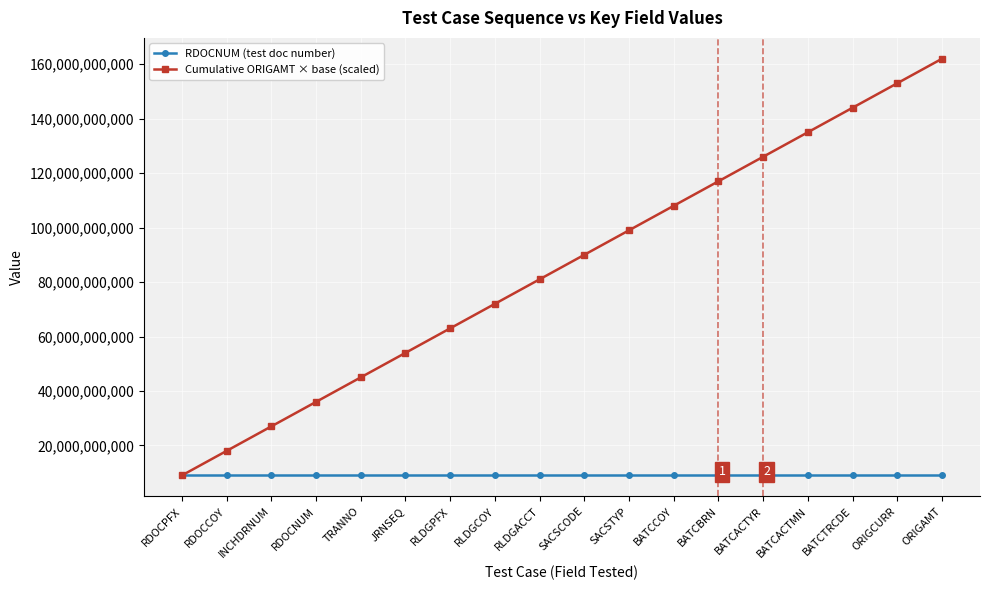

List the series in order of their overall mean, lowest first.

RDOCNUM (test doc number), Cumulative ORIGAMT × base (scaled)